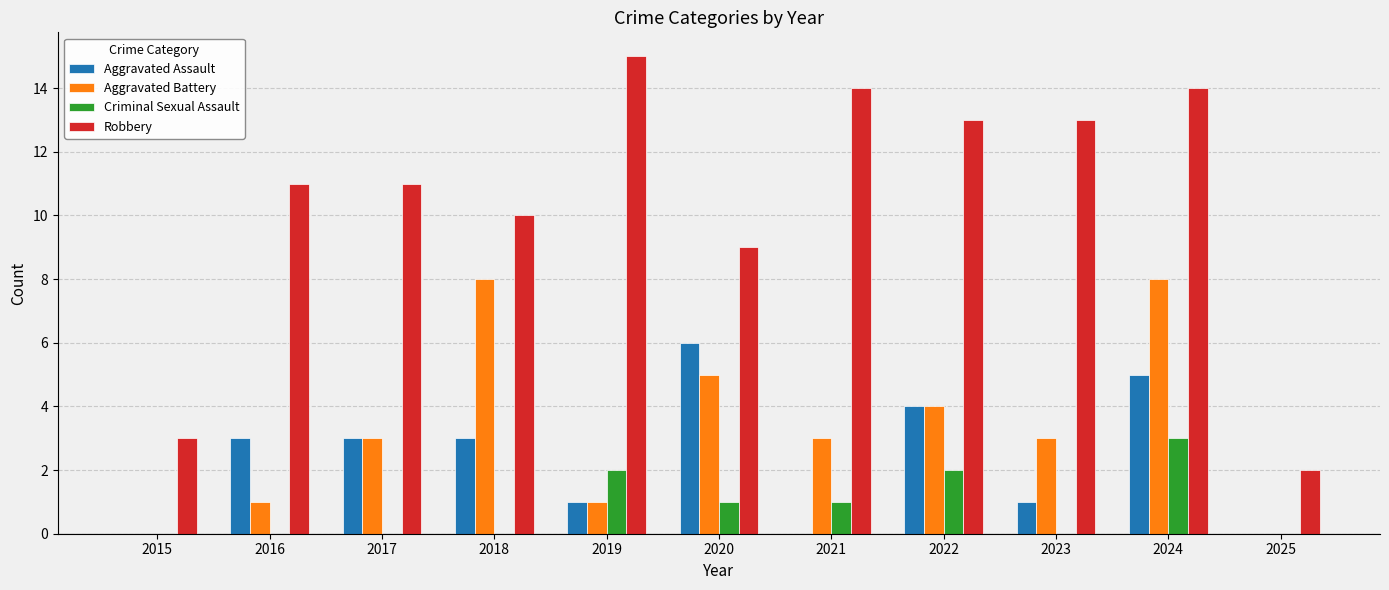

Which series has the largest range (max minus min)?

Robbery